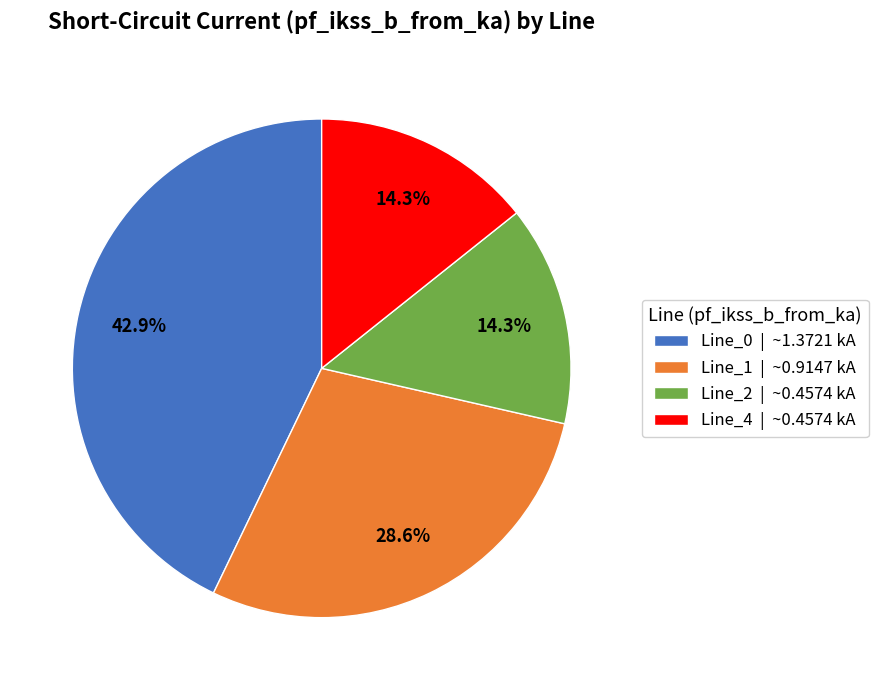

Does any single category account for the majority?

No